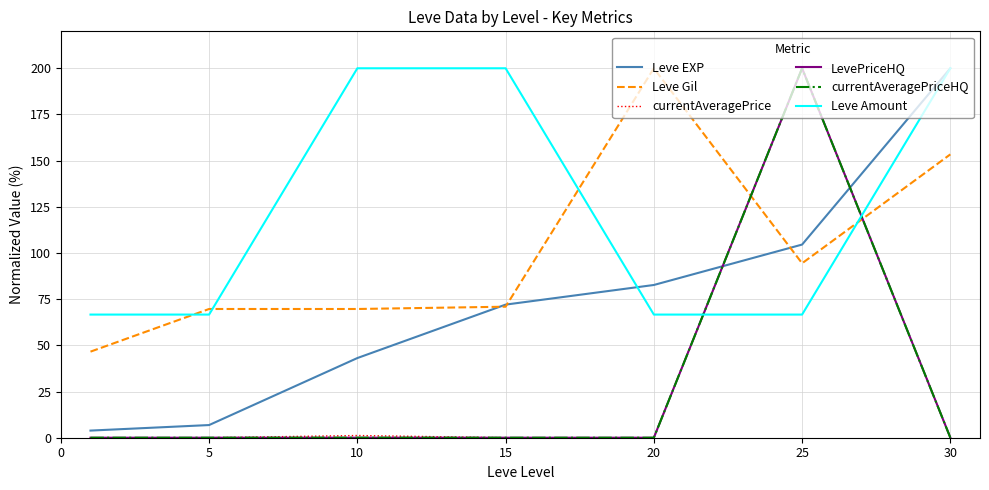

How many lines are shown in the chart?

6